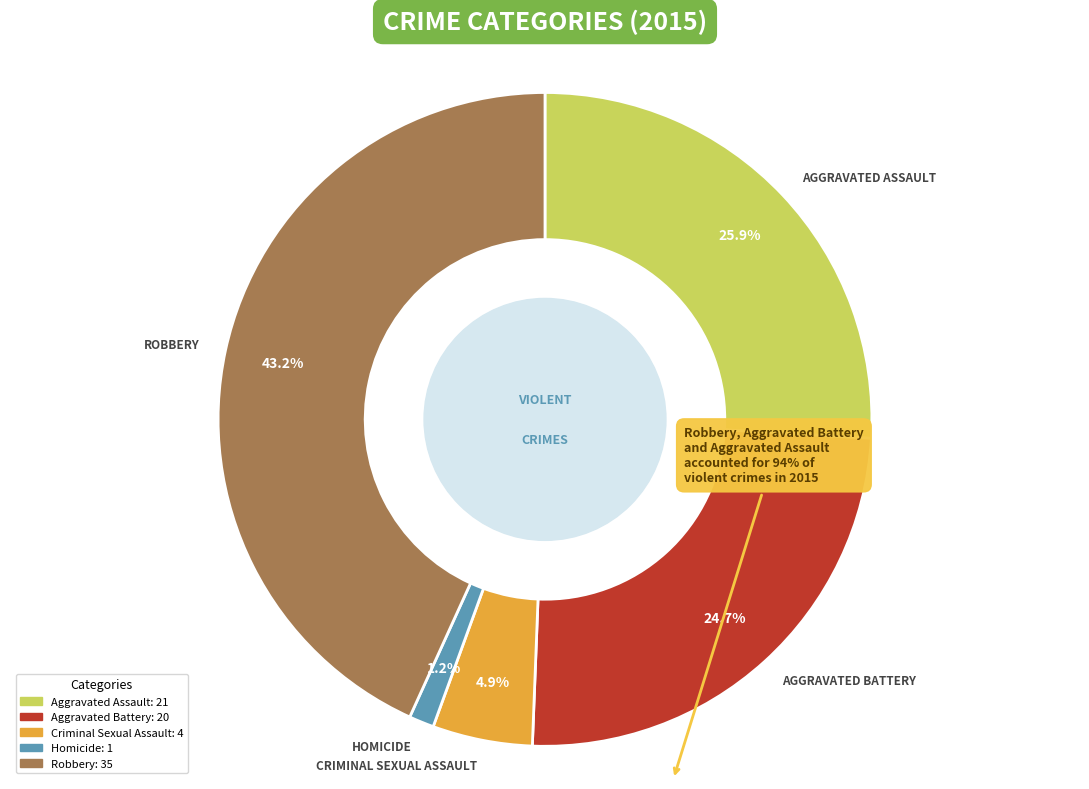

How many segments does this pie chart have?

5